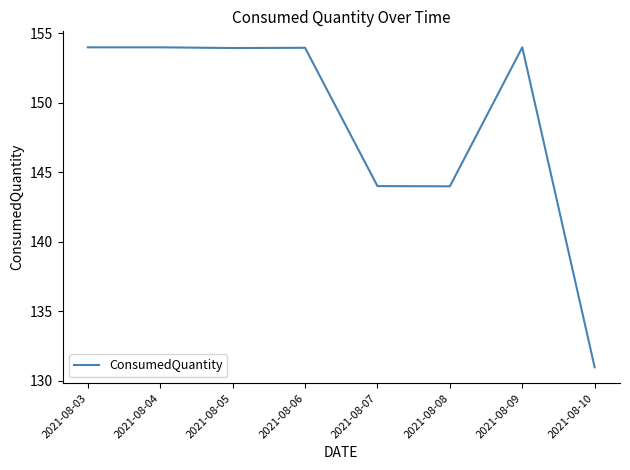

Does the chart have visible grid lines?

No